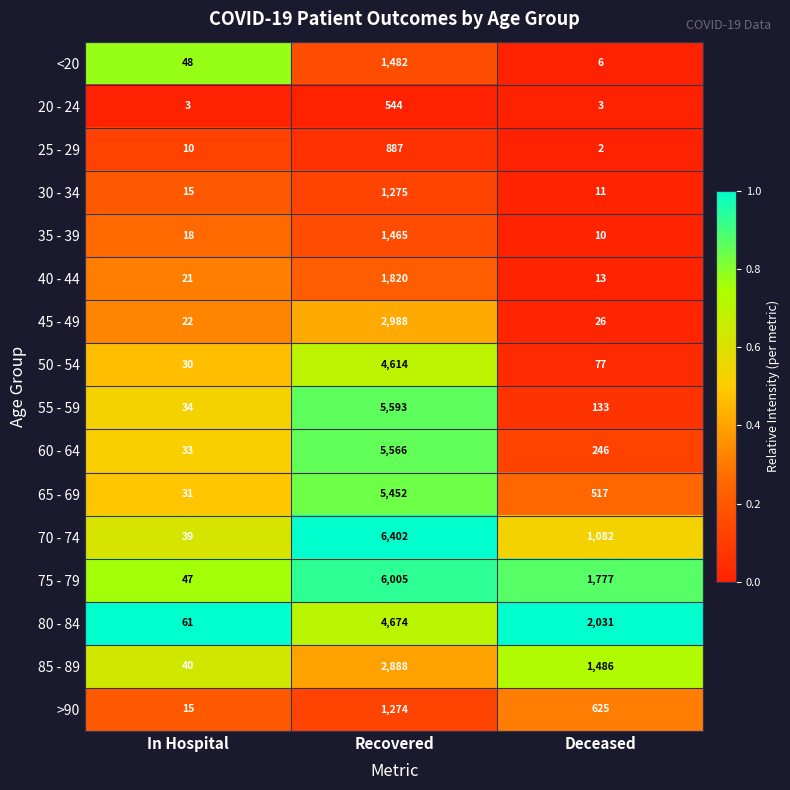

What is the sum of all 60 - 64 values?

5845